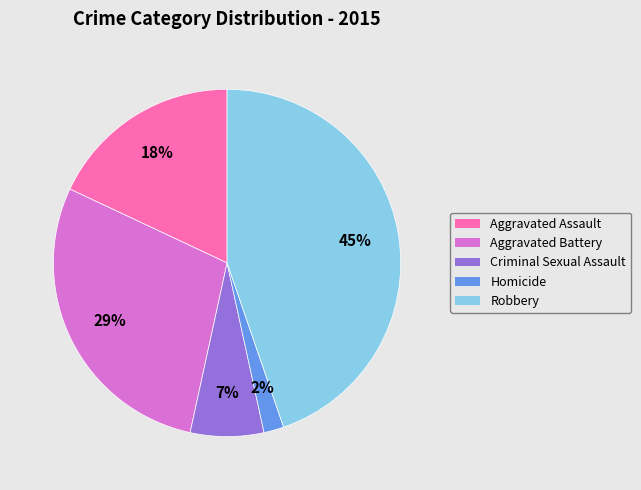

The Homicide slice represents 10% of the pie. True or false?

False